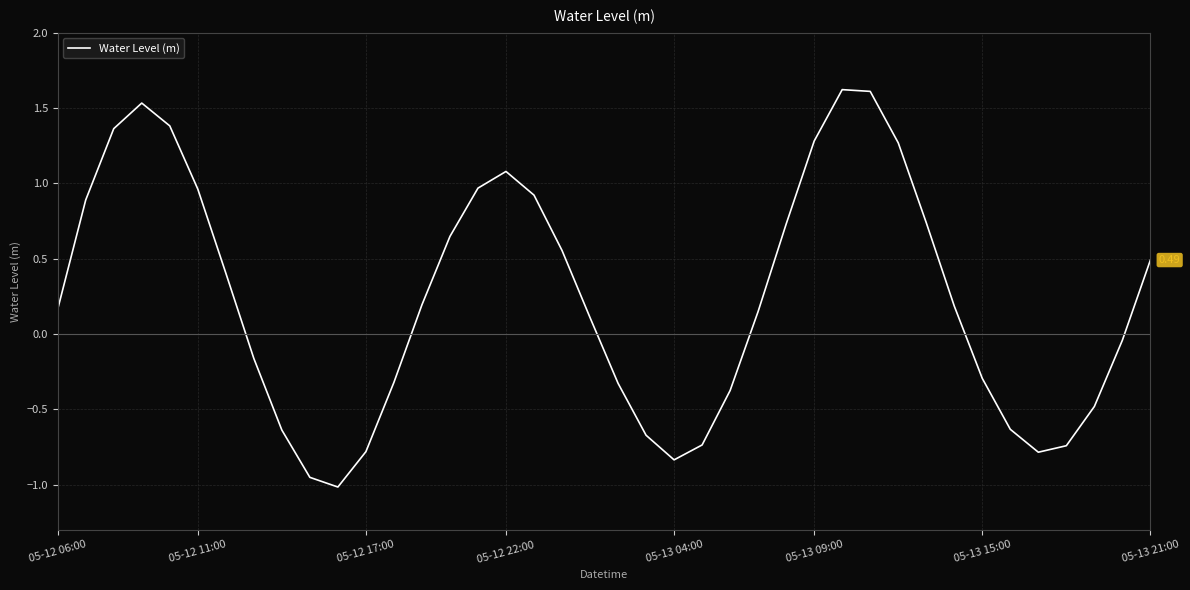

True or false: the data has more than 1 interior local peaks.

True